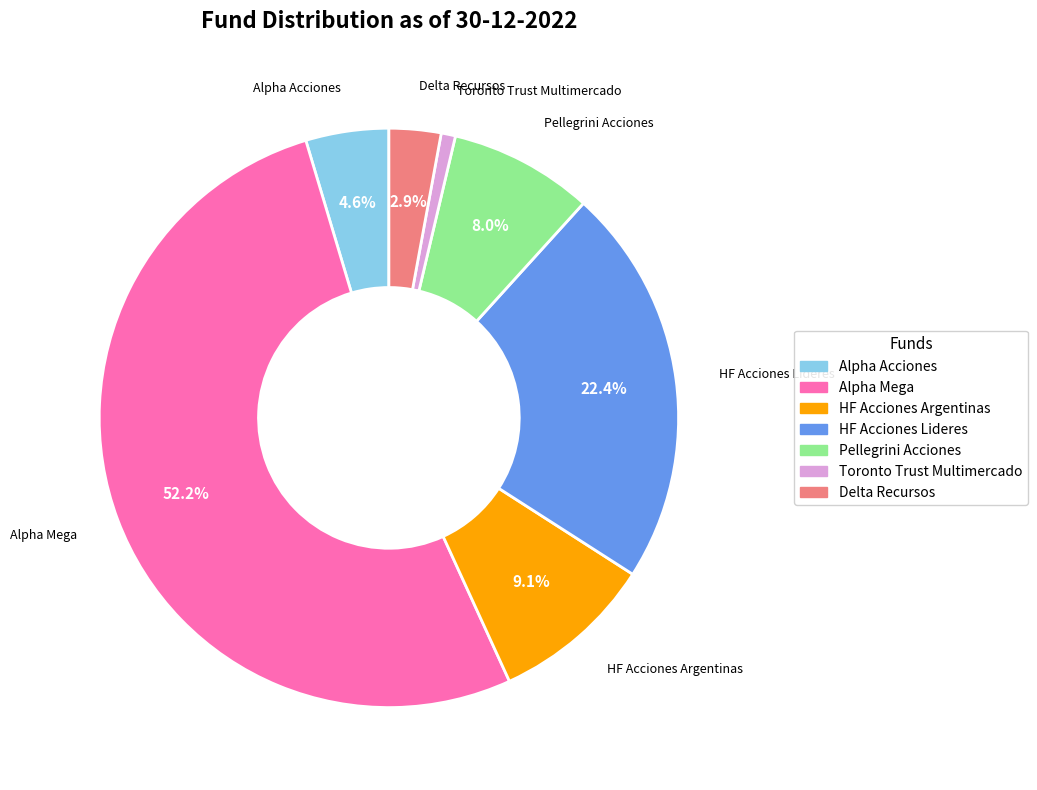

Approximately how many times larger is the value at Alpha Acciones compared to HF Acciones Lideres?

0.2